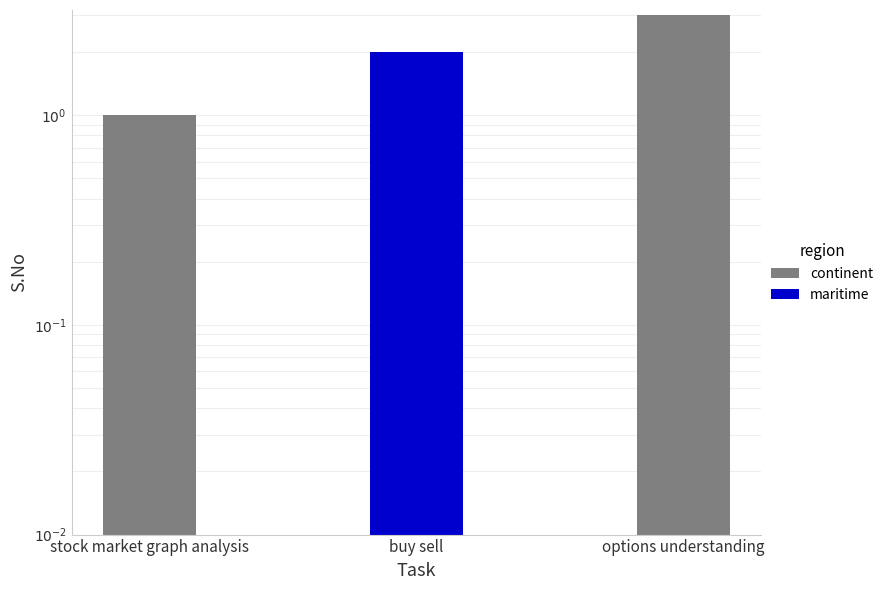

Between buy sell and stock market graph analysis, which is larger?

buy sell